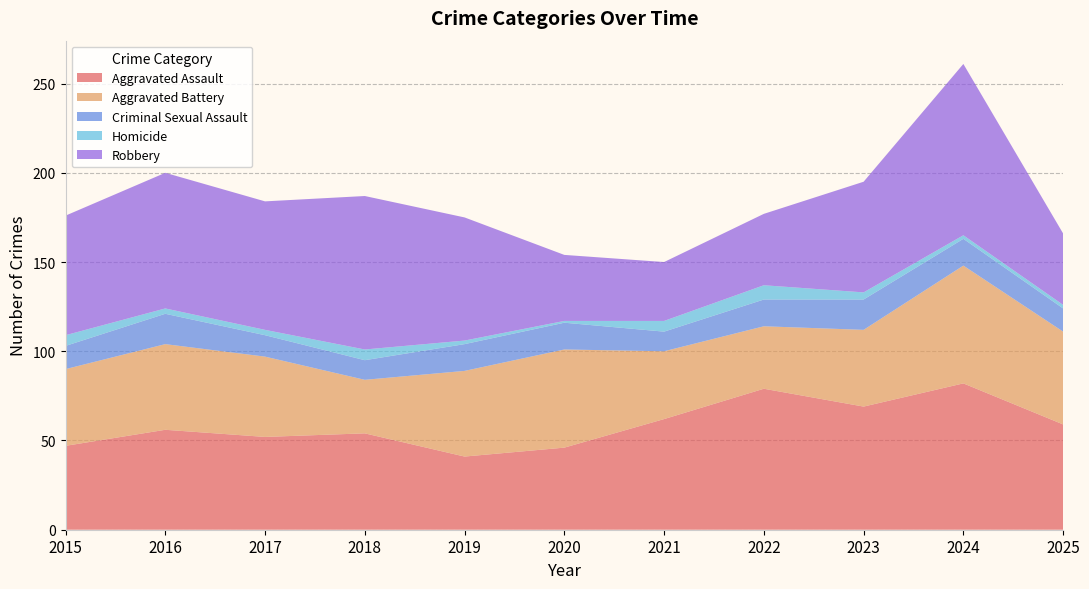

Reading right to left, list all the values displayed in this chart.

Aggravated Assault: 59	82	69	79	62	46	41	54	52	56	47
Aggravated Battery: 52	66	43	35	38	55	48	30	45	48	43
Criminal Sexual Assault: 13	15	17	15	11	15	15	11	12	17	13
Homicide: 2	2	4	8	6	1	2	6	3	3	6
Robbery: 40	96	62	40	33	37	69	86	72	76	67